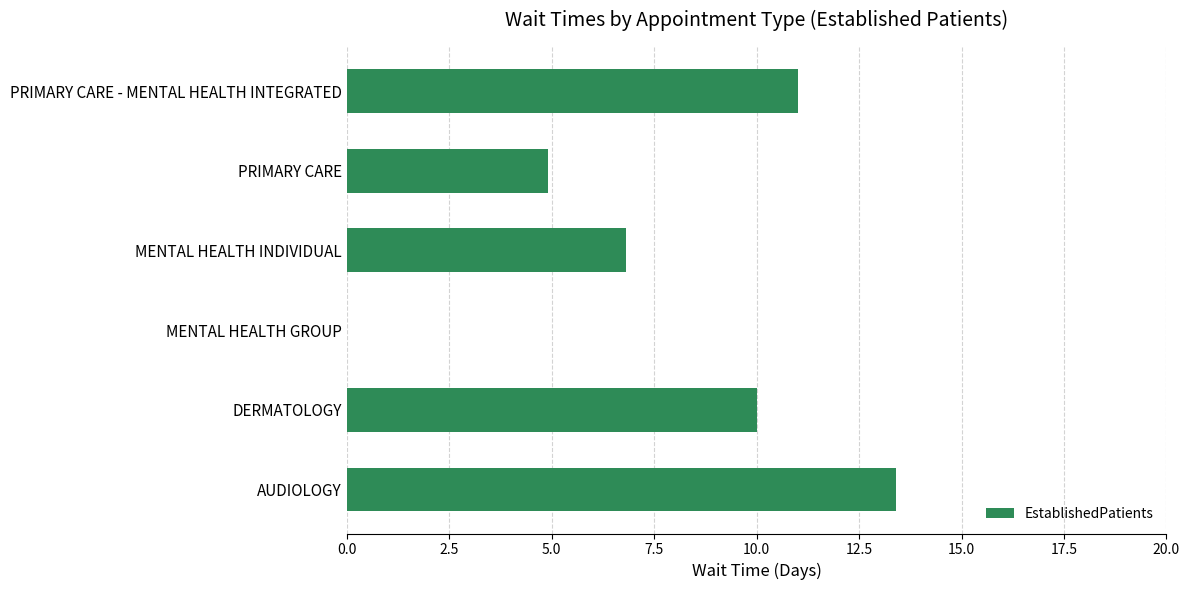

What is the greatest value displayed?

13.4